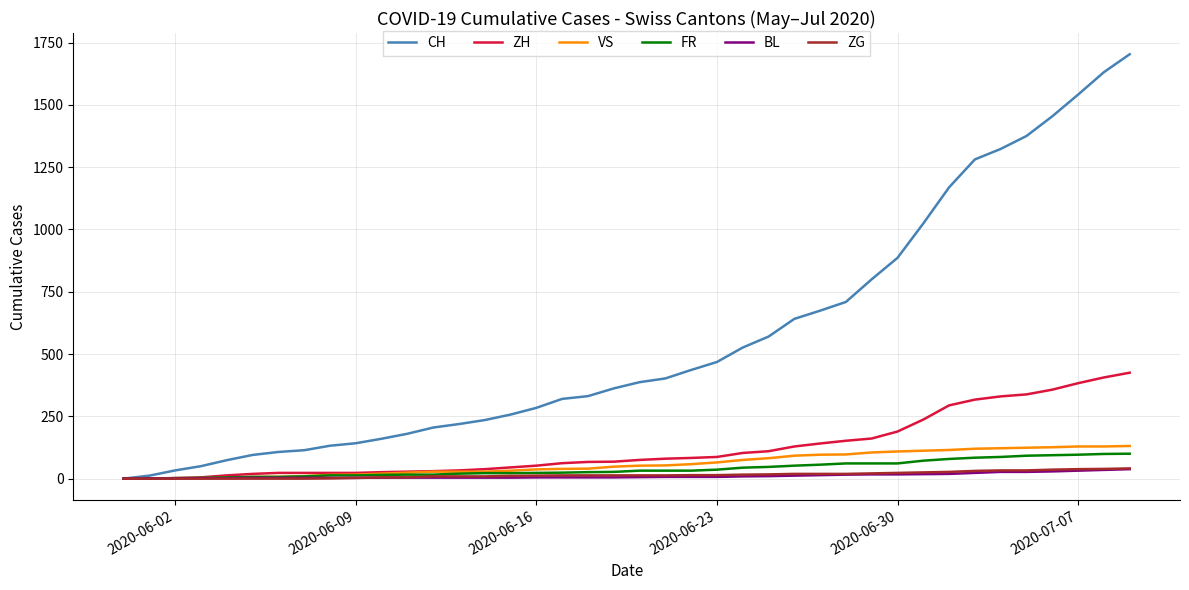

Which series has the largest total across all categories?

CH